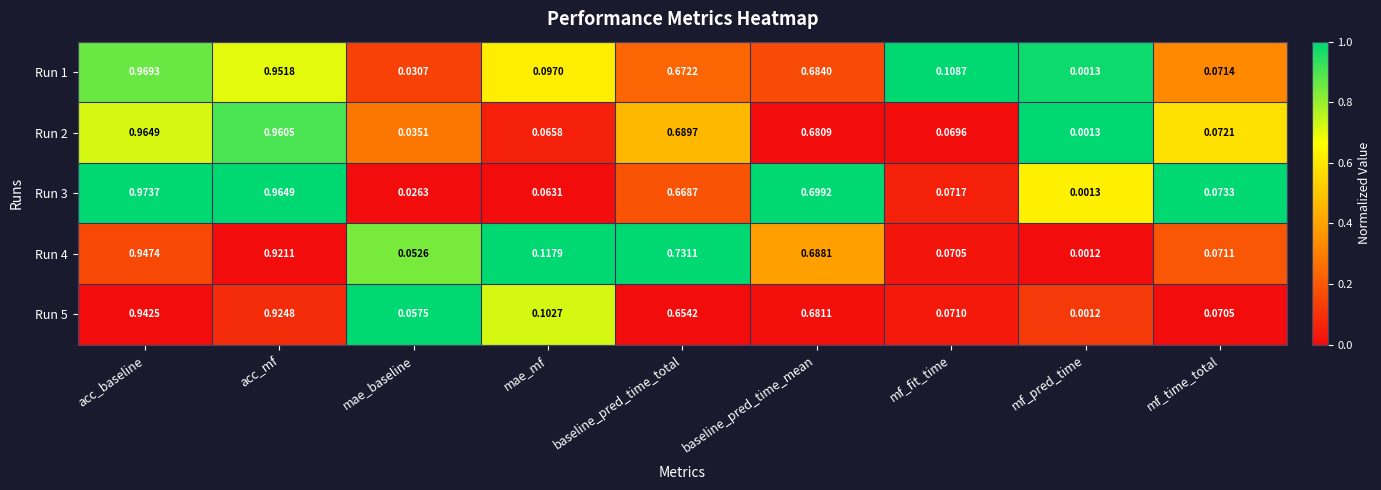

Where is Run 1 nearest to the value 0?

mf_pred_time